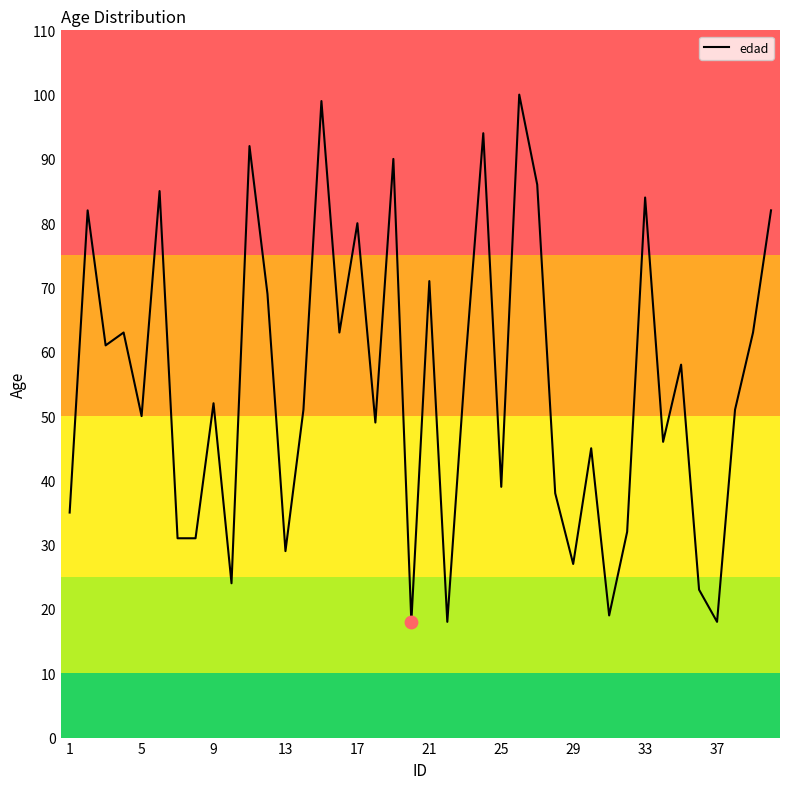

What is the maximum value shown in the chart?

100